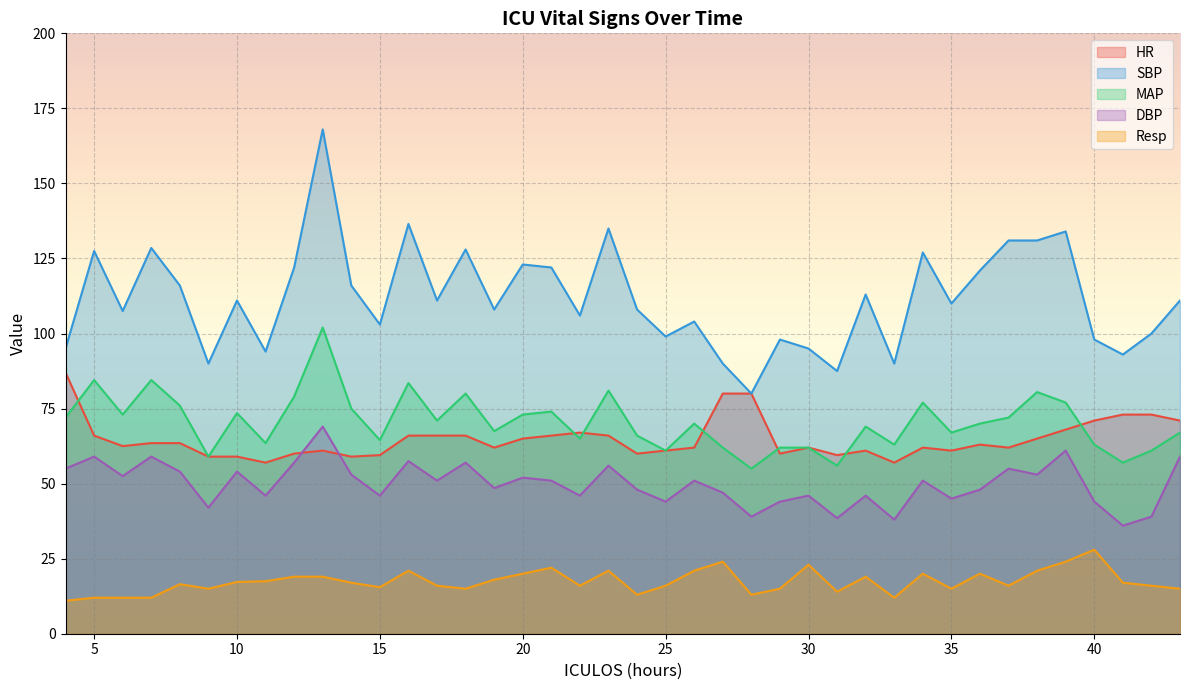

What is the highest value of the DBP series?

69.0